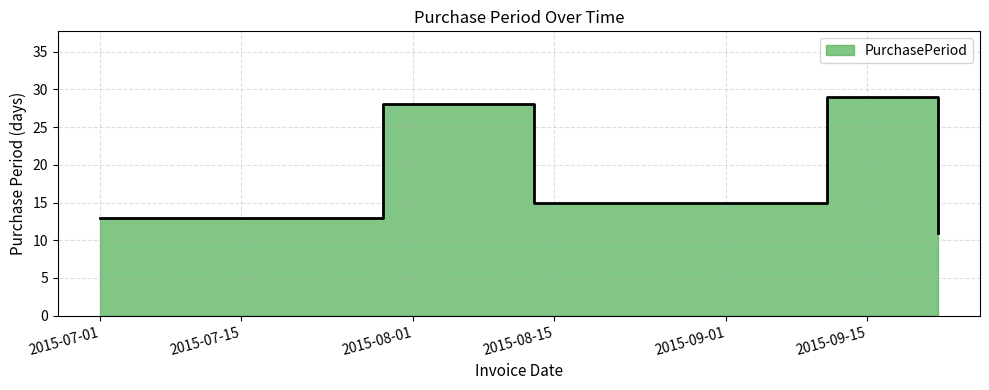

Where is the first local maximum?

2015-07-29